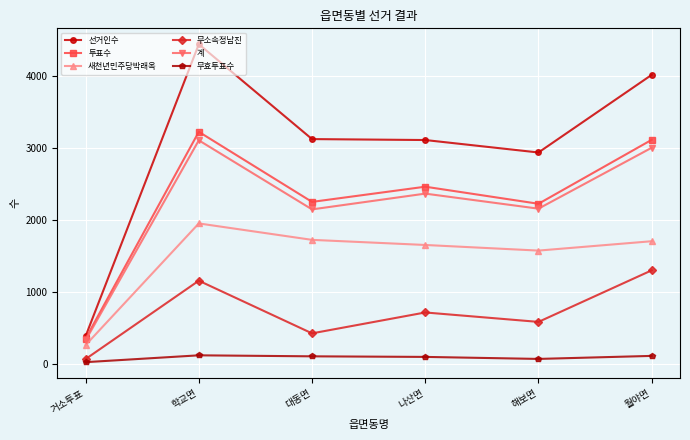

Where is 선거인수 nearest to the value 2410?

해보면